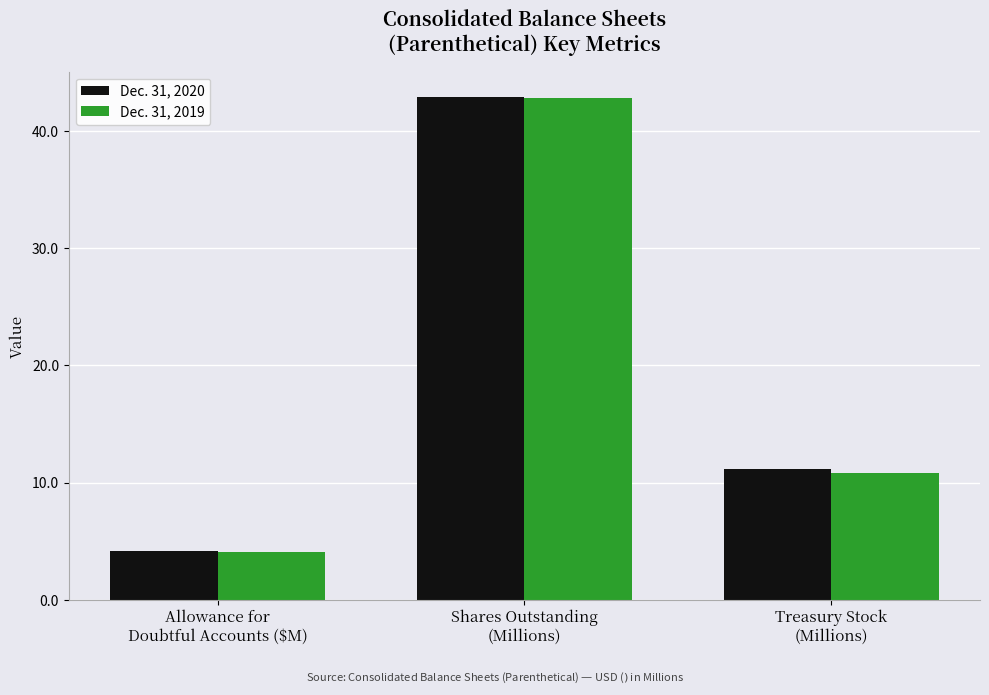

Where is Dec. 31, 2020 nearest to the value 23?

Treasury Stock
(Millions)